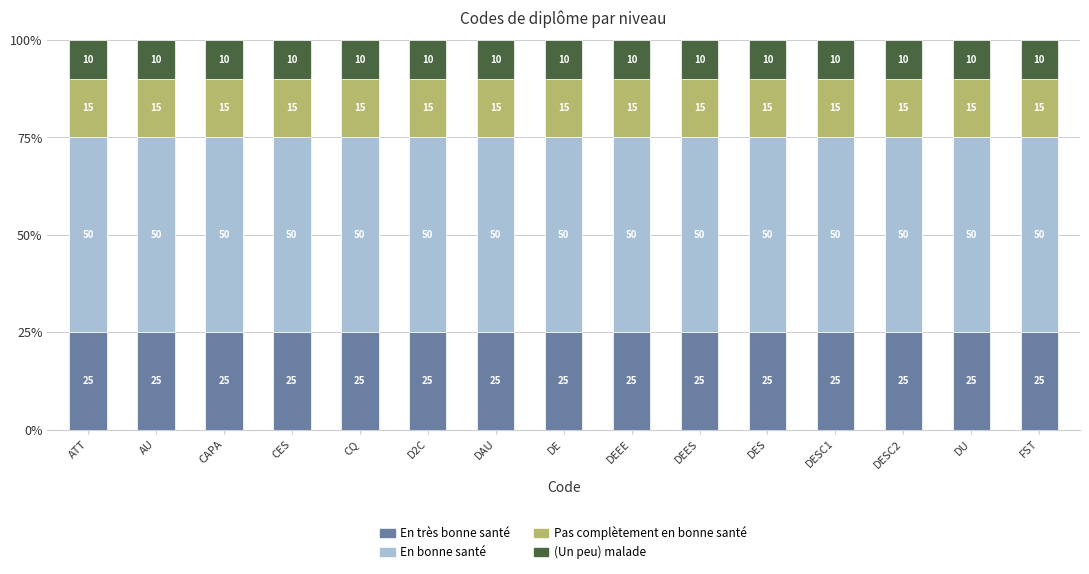

What is the label of the 4th bar from the right?

DESC1